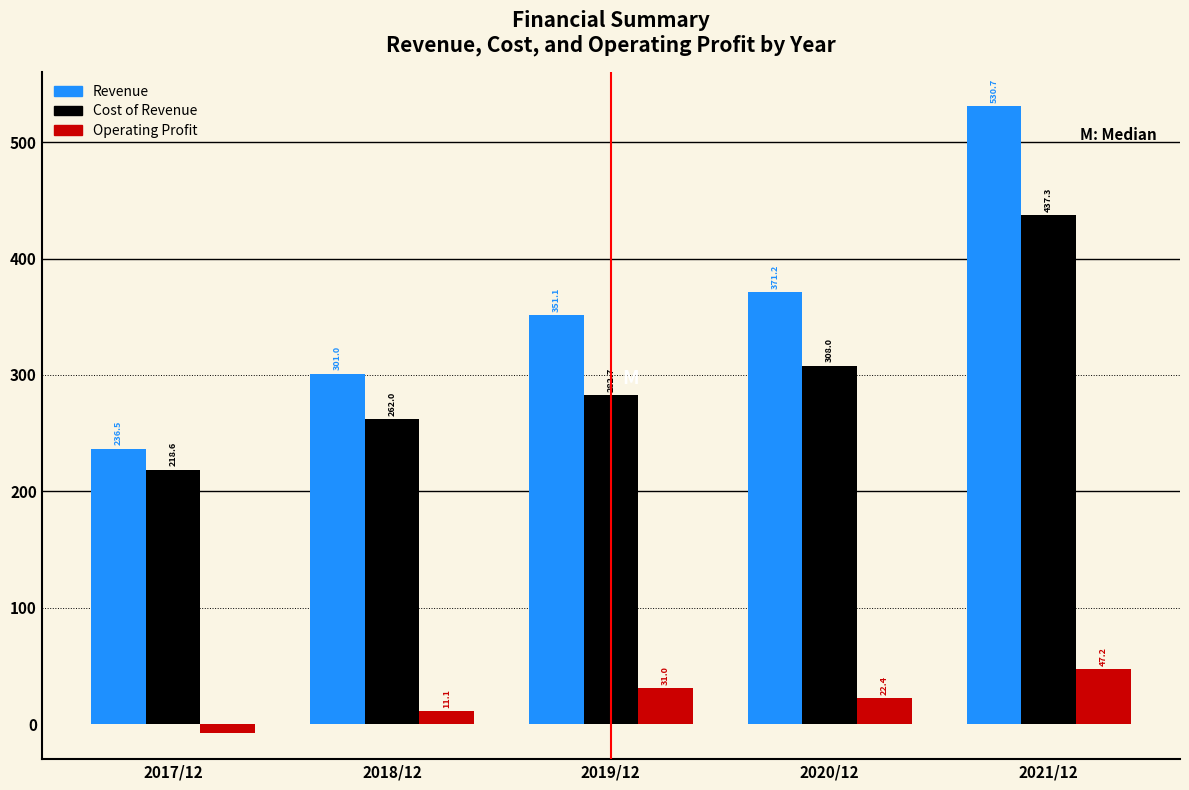

Reading left to right, transcribe all the data shown in this chart.

Revenue: 236.5	301.0	351.1	371.2	530.7
Cost of Revenue: 218.6	262.0	282.7	308.0	437.3
Operating Profit: -7.7	11.1	31.0	22.4	47.2